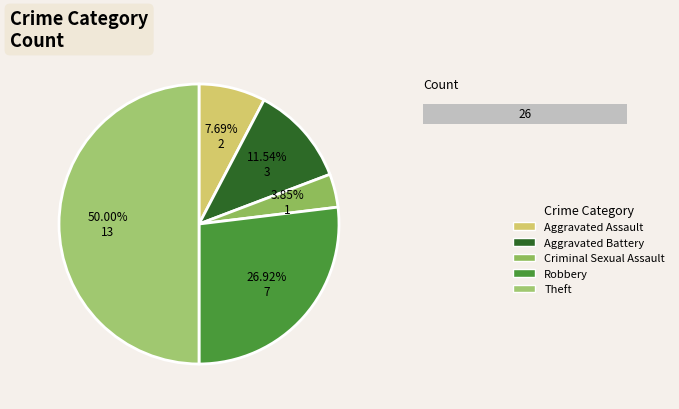

Rank the categories by value from lowest to highest.

Criminal Sexual Assault, Aggravated Assault, Aggravated Battery, Robbery, Theft